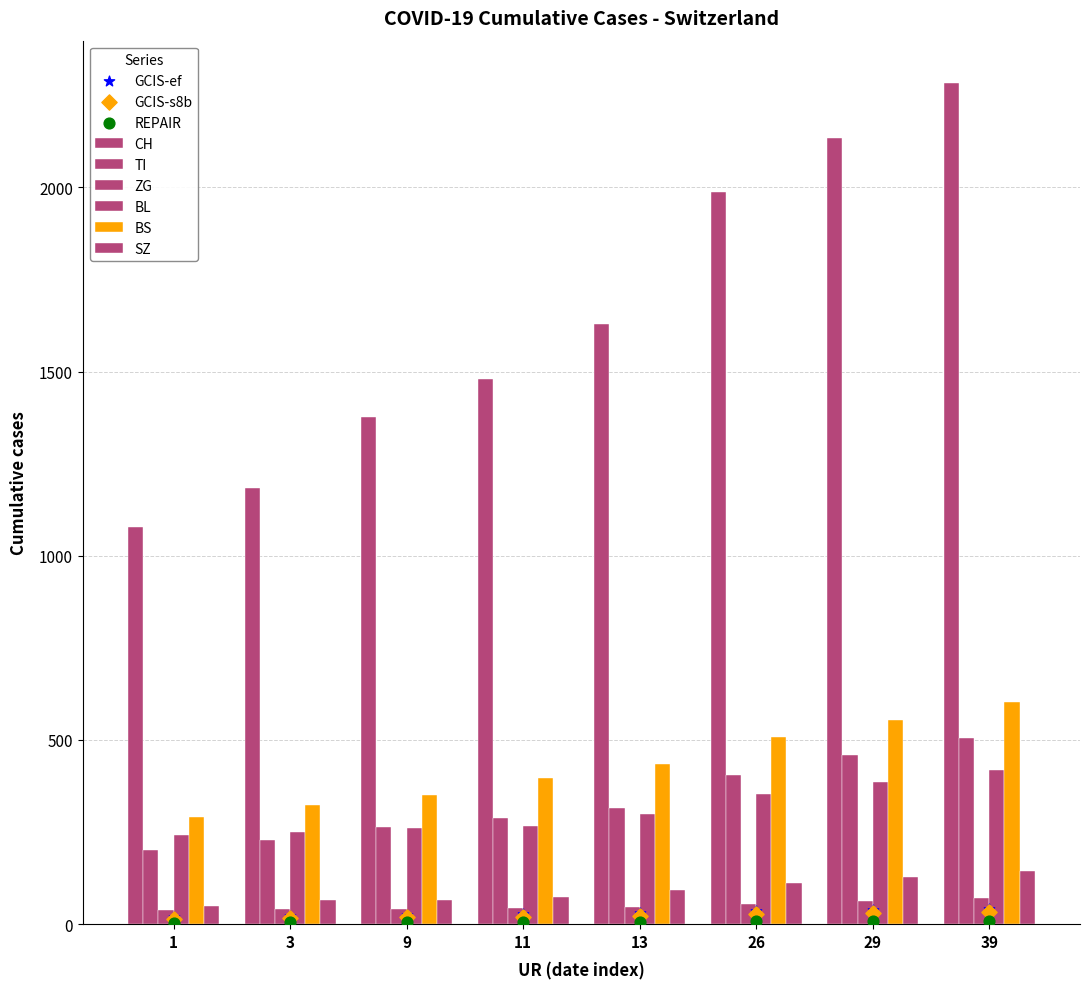

Which series reaches the minimum Y coordinate?

ZG